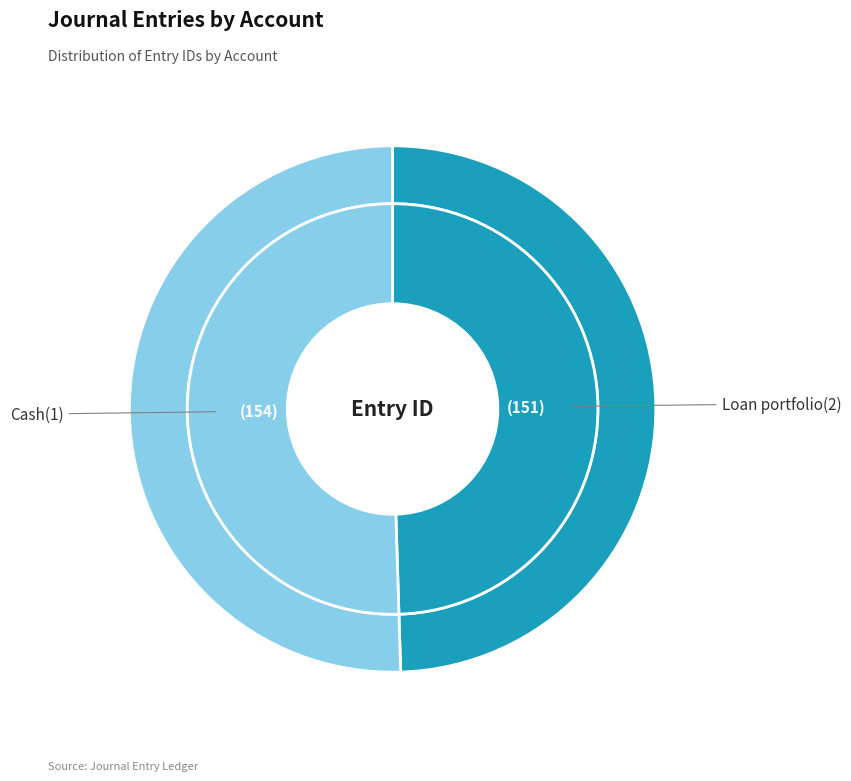

Which has a higher value, Loan portfolio(2) or Cash(1)?

Cash(1)